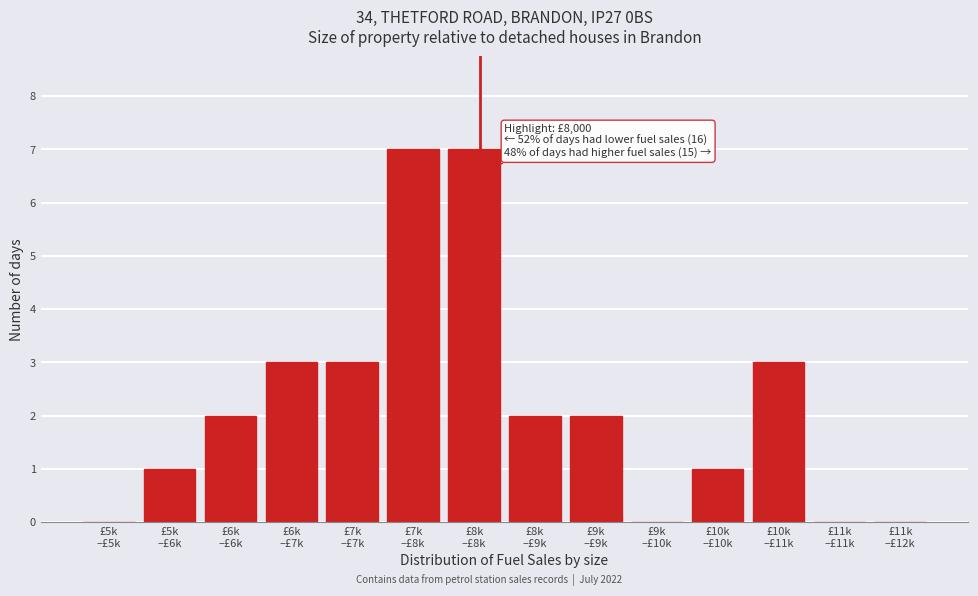

What is the maximum value shown in the chart?

7